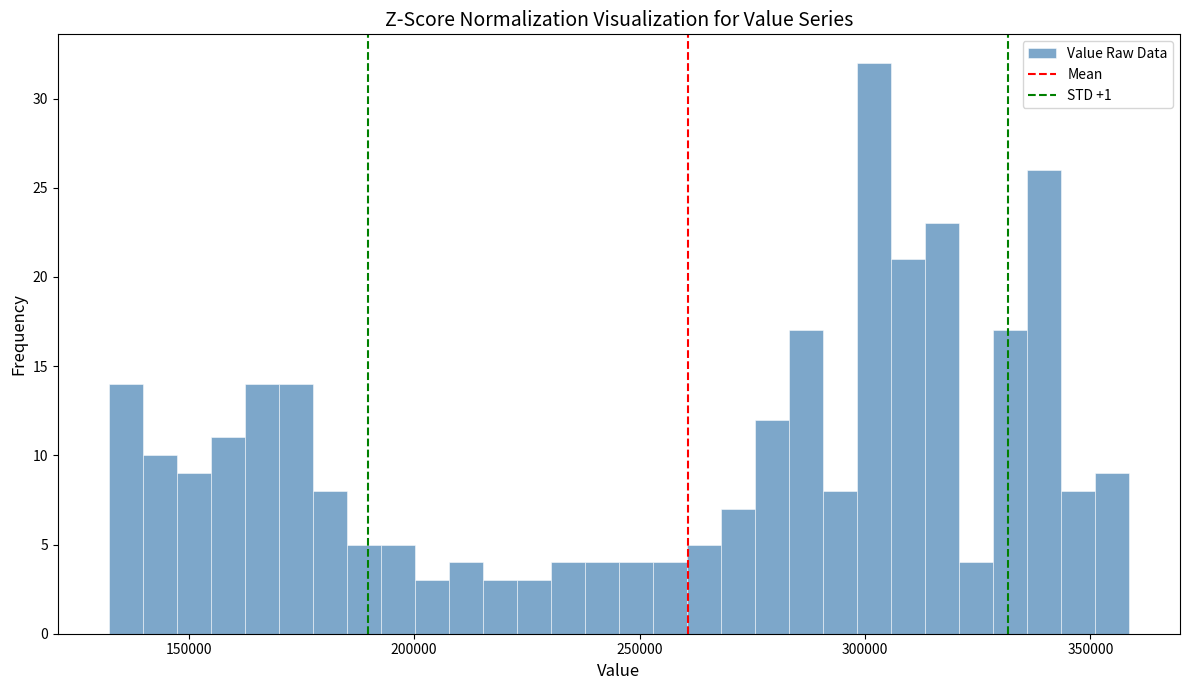

Around what value on the x-axis is the tallest bar? Give the approximate position of its centre, as read against the axis.

300000